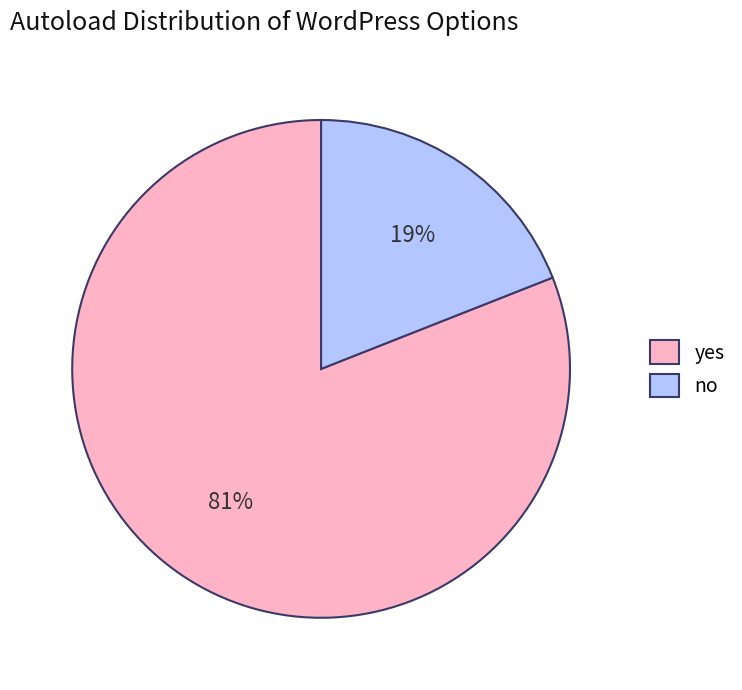

Is yes the majority of the pie?

Yes